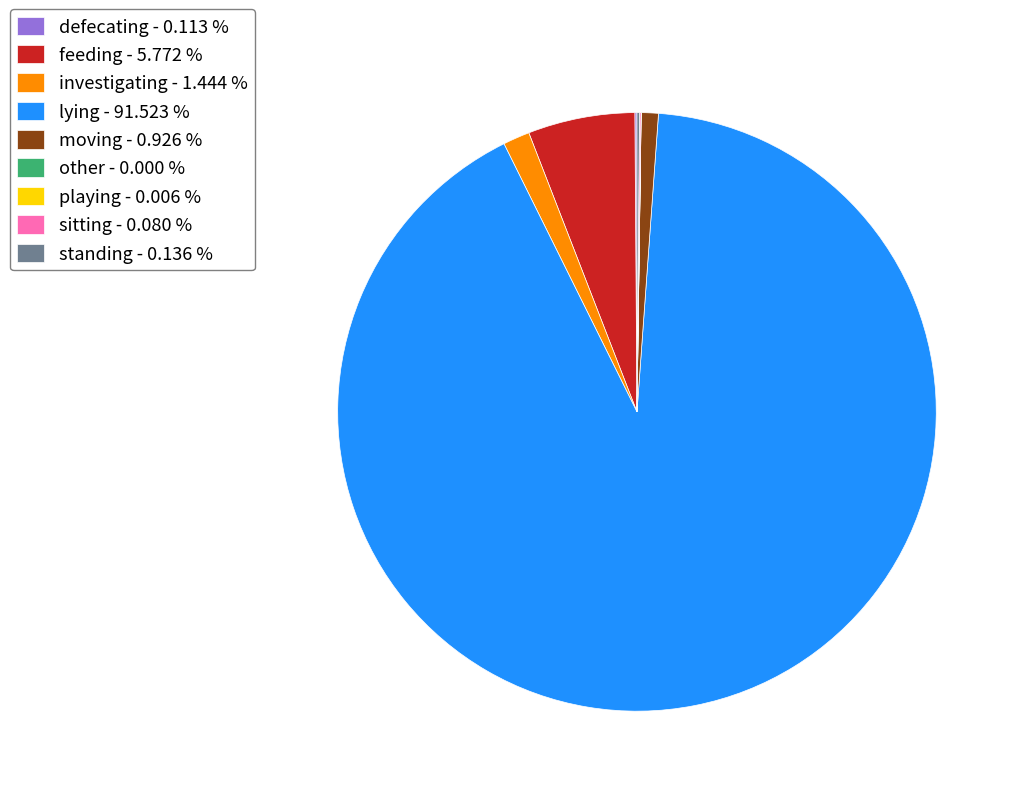

Between lying - 91.523 % and moving - 0.926 %, which is larger?

lying - 91.523 %